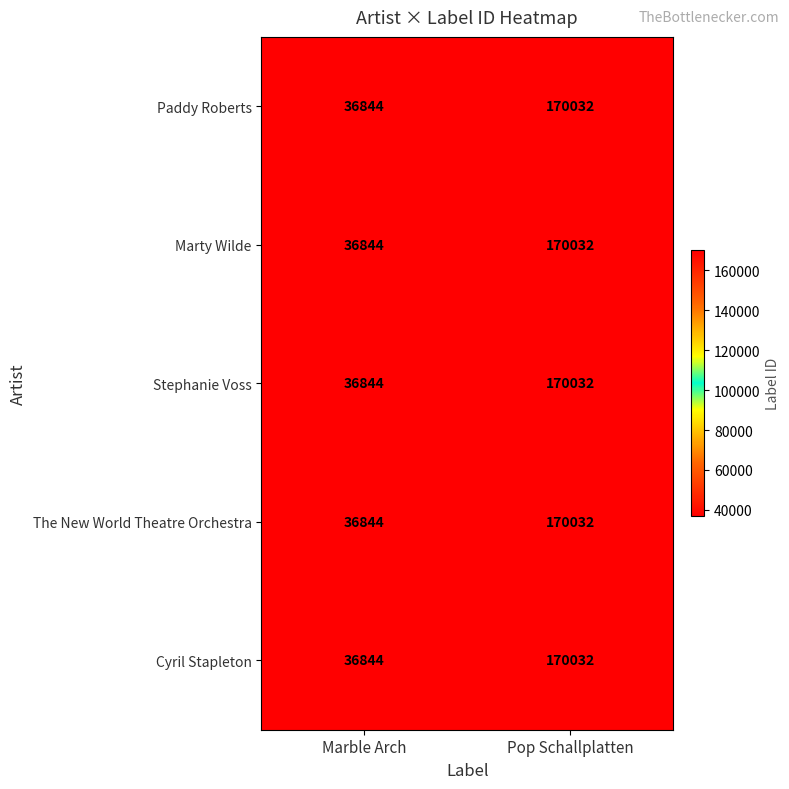

Rank the categories by Stephanie Voss value from lowest to highest.

Marble Arch, Pop Schallplatten